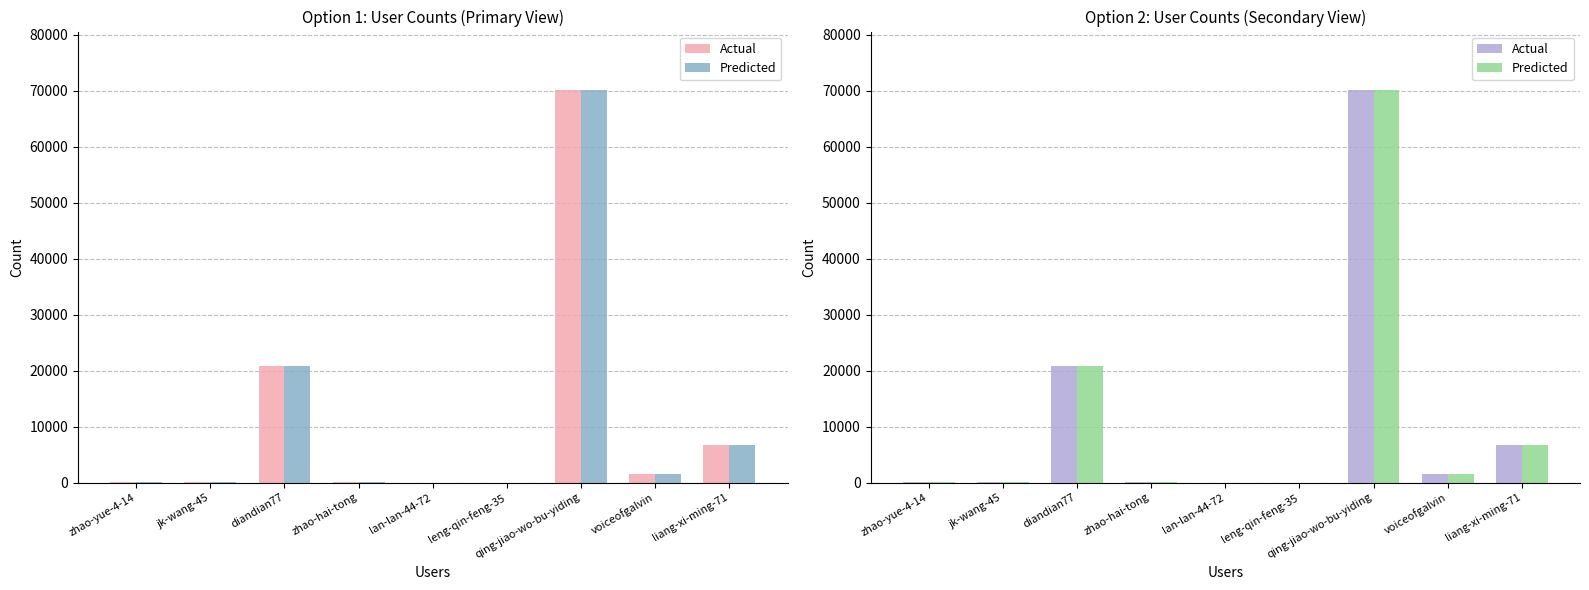

At which category does the chart reach its peak across all series?

qing-jiao-wo-bu-yiding